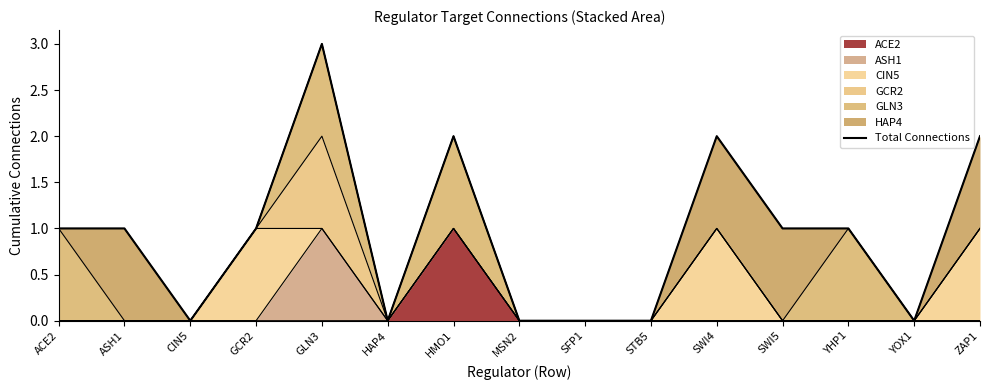

The chart shows a value of 1 at HMO1. True or false?

False